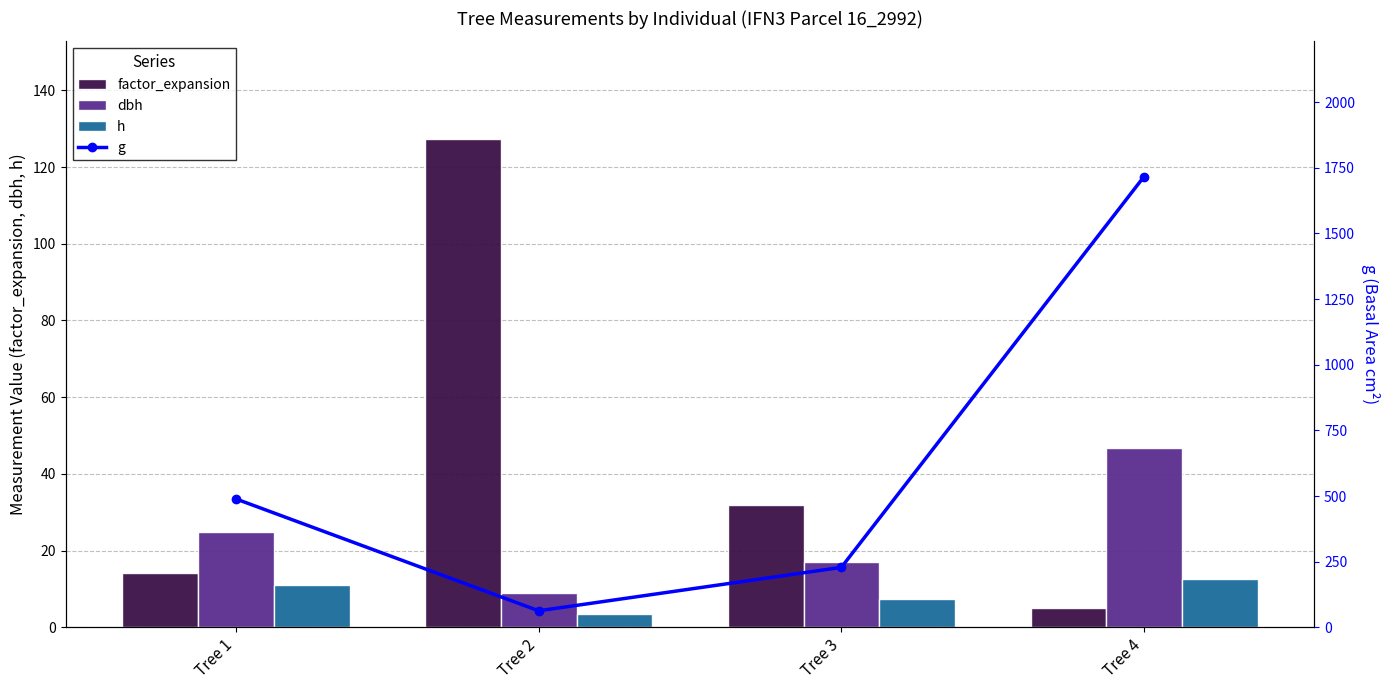

What is the sum of the h values at Tree 1 and Tree 2?

14.5